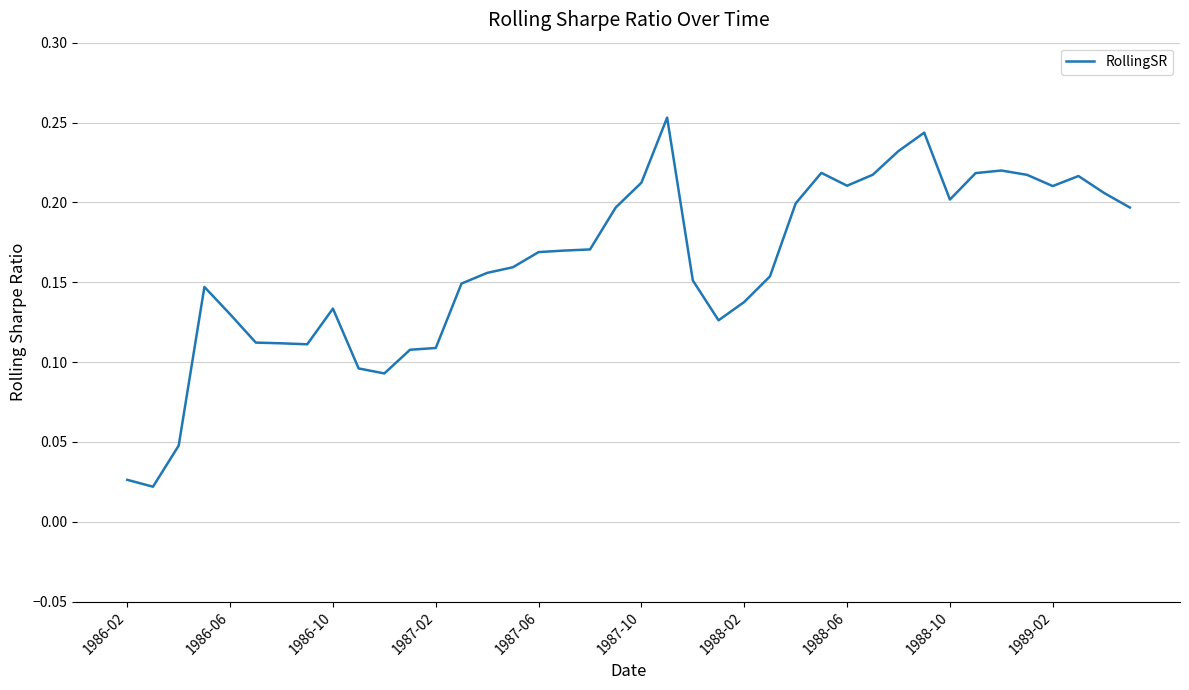

Is this an area chart (filled region under the line)?

No